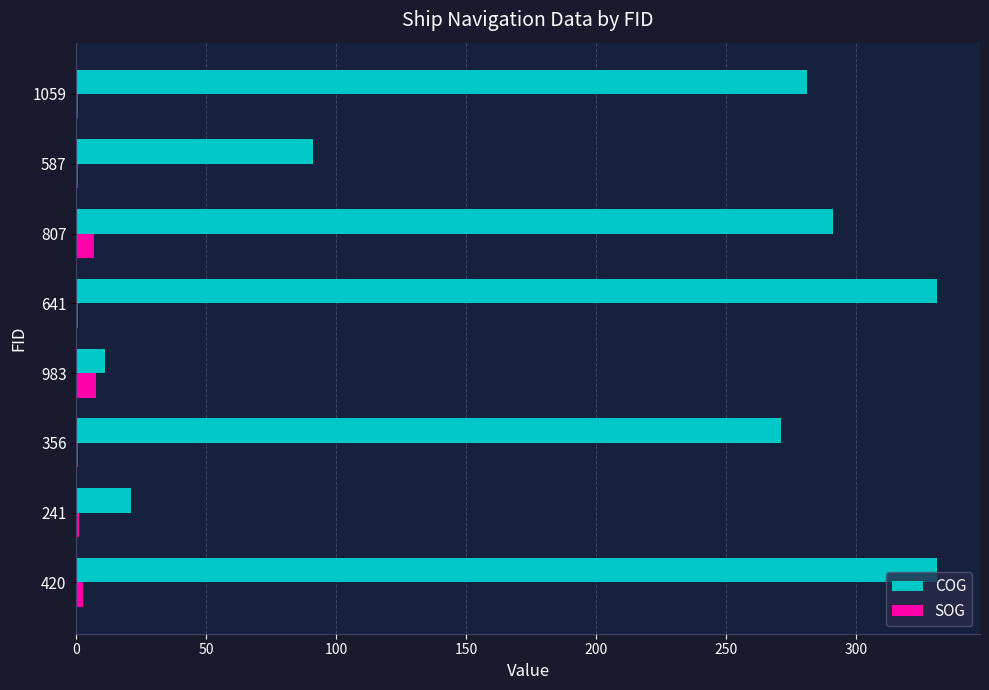

What is the sum of all SOG values?

20.6